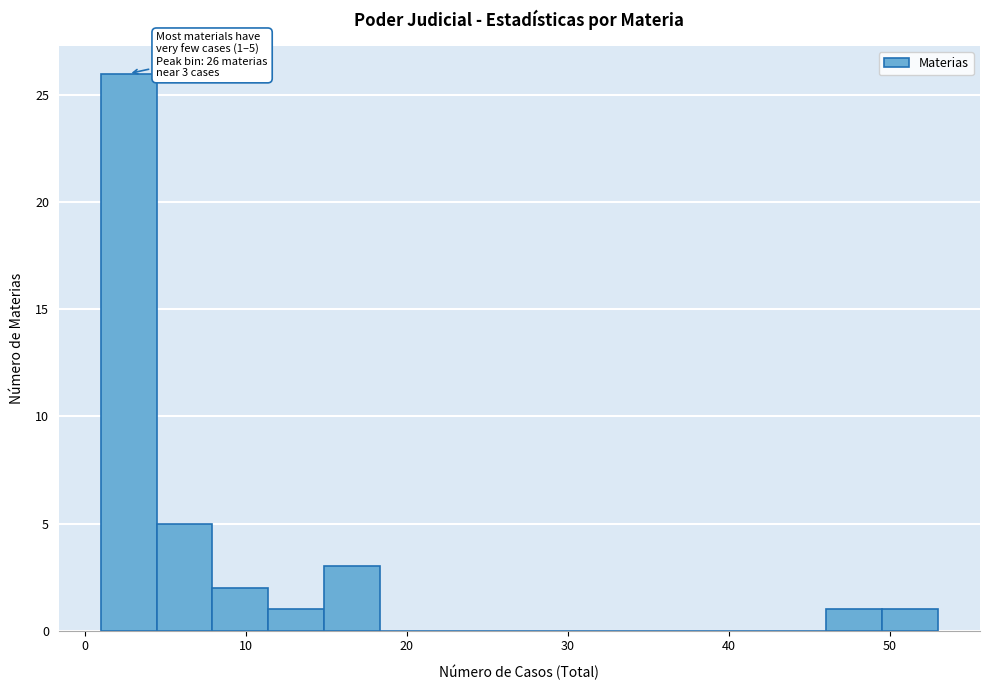

Read against the x-axis, roughly where is the centre of the tallest bar?

3